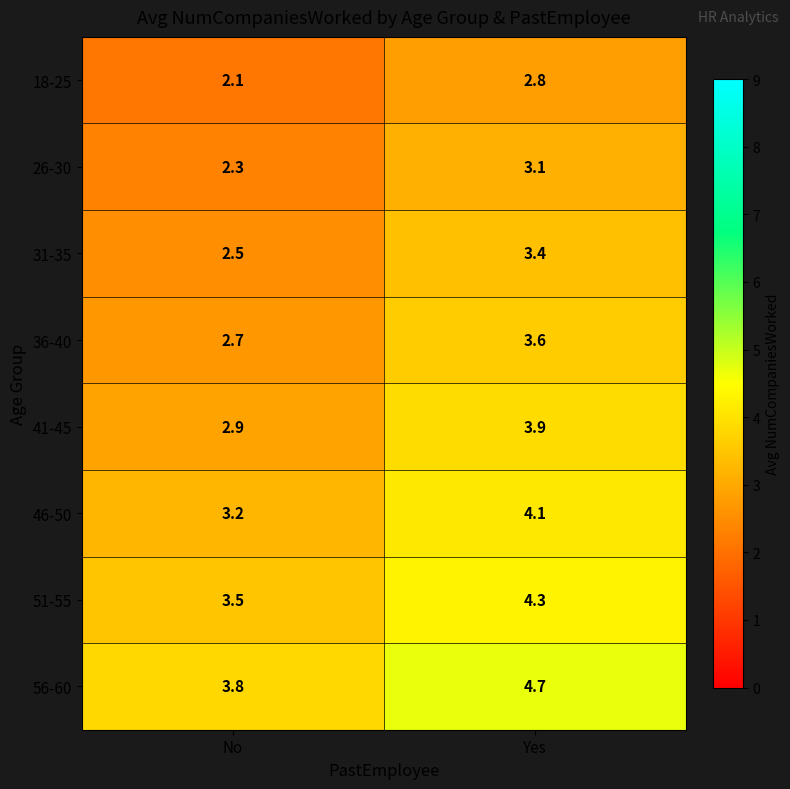

True or false: 41-45 has a value of 4.1 at No.

False